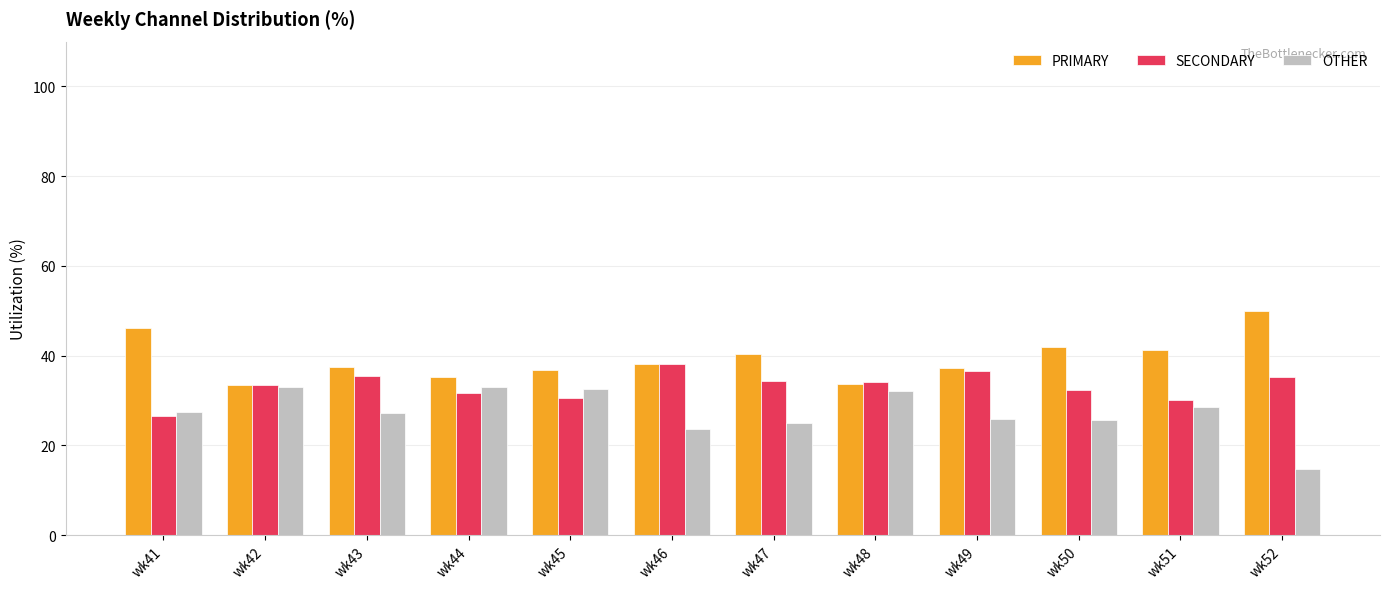

What is the sum of the PRIMARY values at wk46 and wk52?

88.1